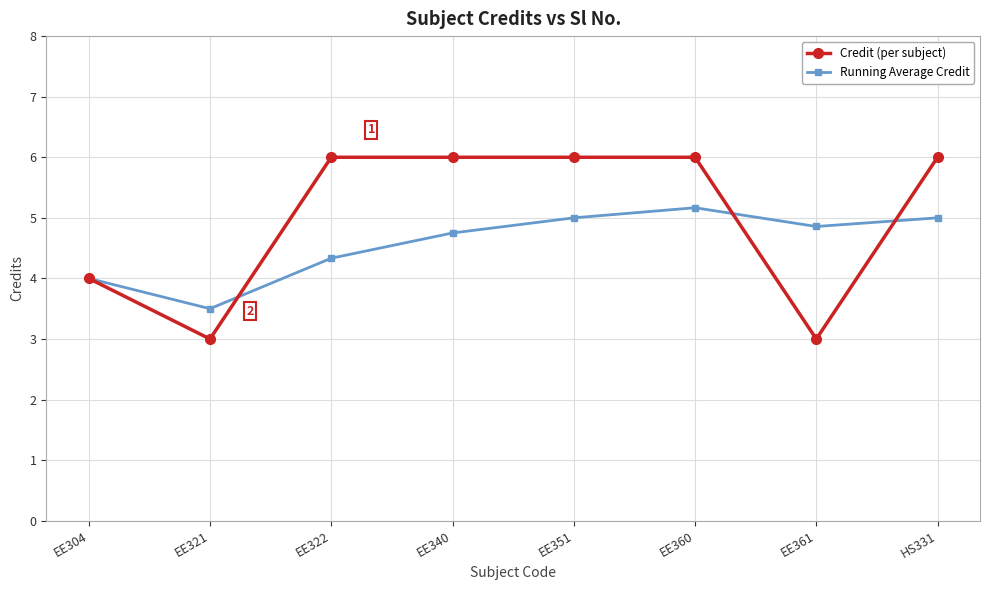

True or false: Running Average Credit has a value of 7.4 at EE322.

False